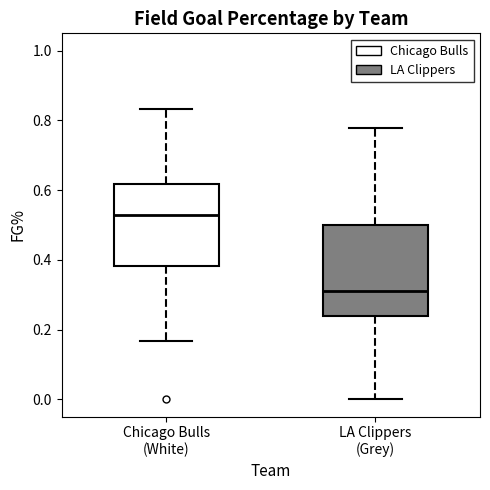

Reading left to right, transcribe this box plot: for each box, give where its median line is, the range the box spans, and where its two whiskers end, as read against the y-axis. The values are not printed on the chart, so give them approximately, as read against the axis.

Chicago Bulls (White): median 0.52, box 0.38 to 0.62, whiskers 0.16 to 0.84
LA Clippers (Grey): median 0.30, box 0.24 to 0.50, whiskers 0.00 to 0.78